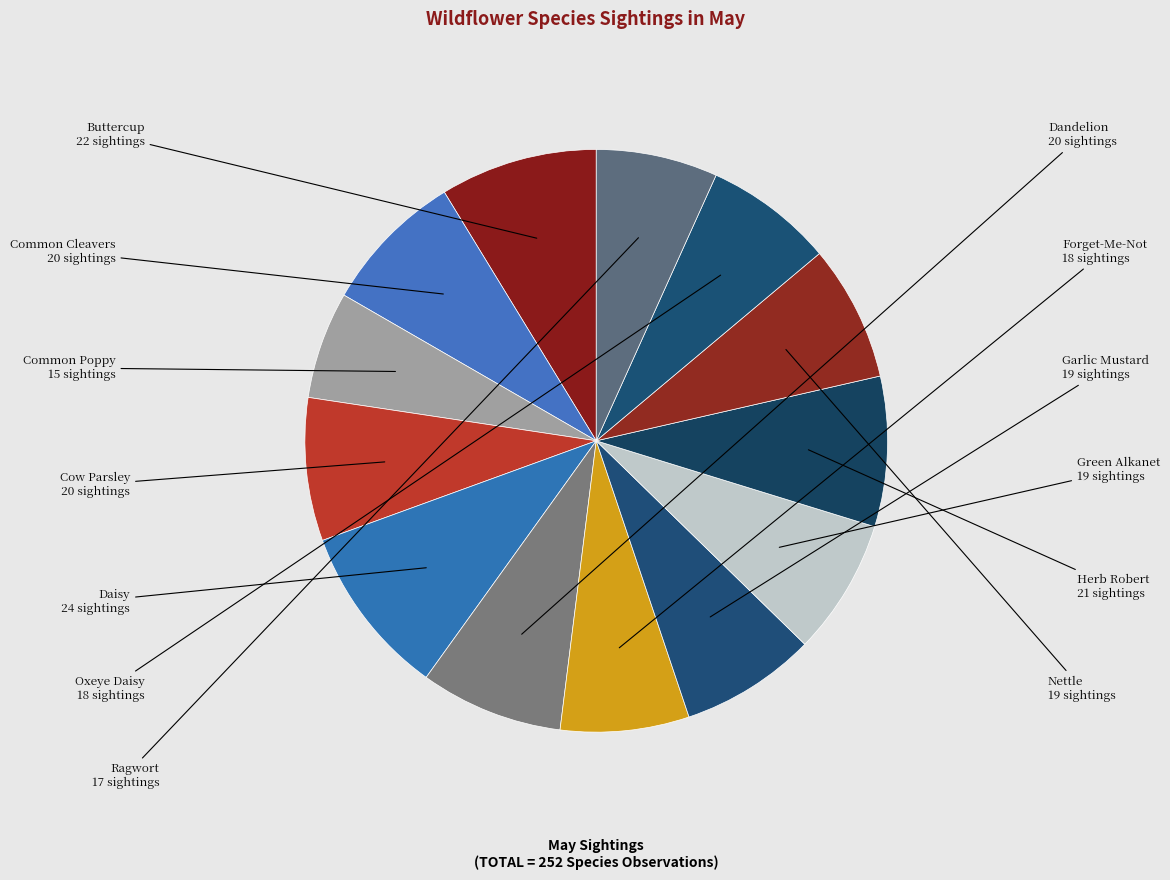

How many slices are in this pie chart?

13